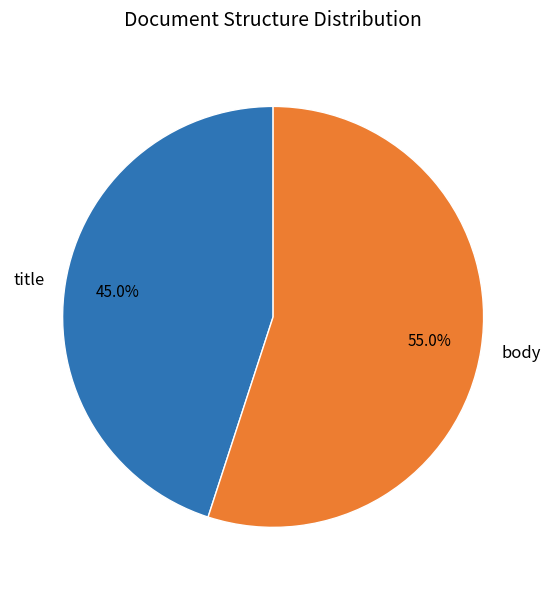

Does body account for over 50% of the chart?

Yes